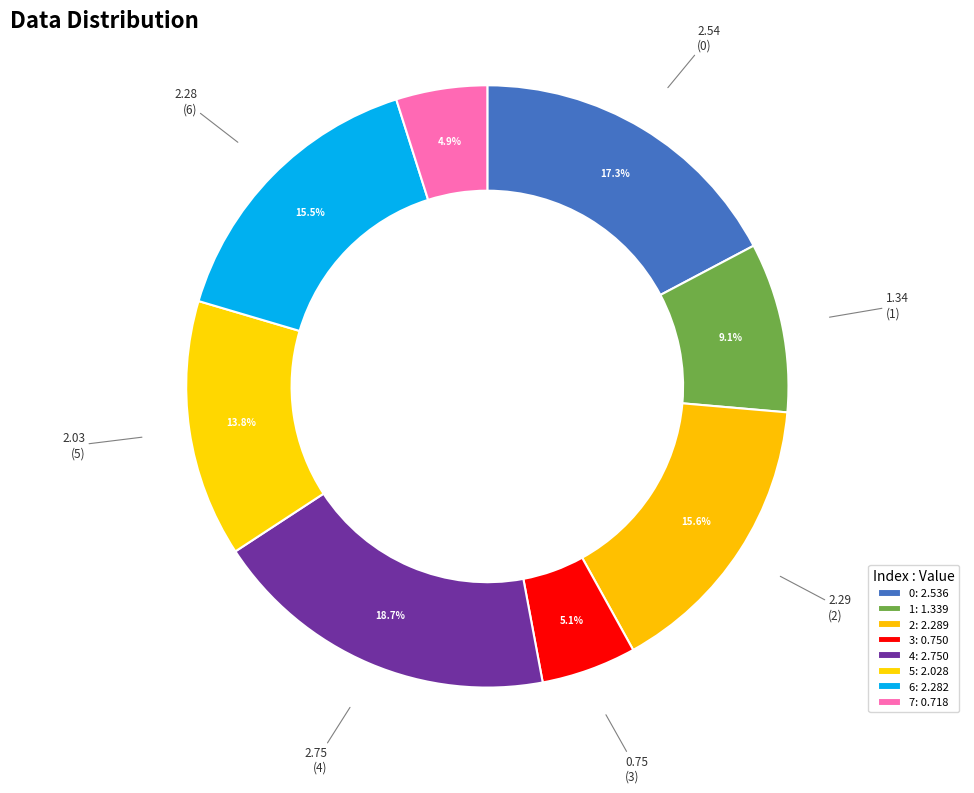

How many slices are in this pie chart?

8